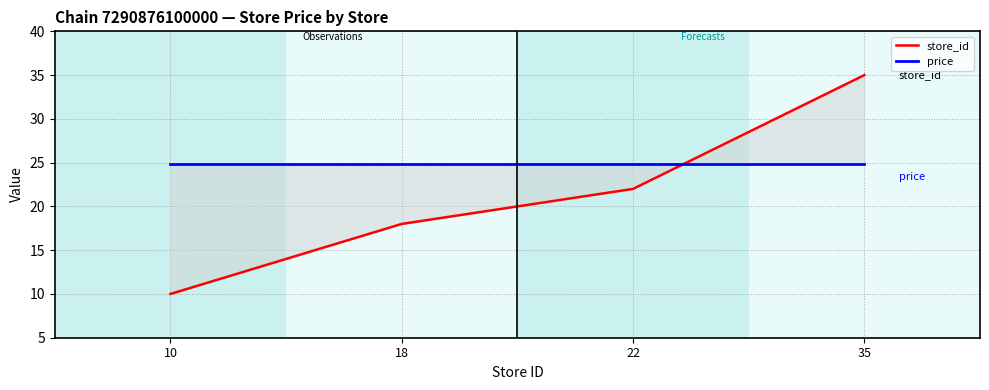

How many intersections are there between store_id and price?

1